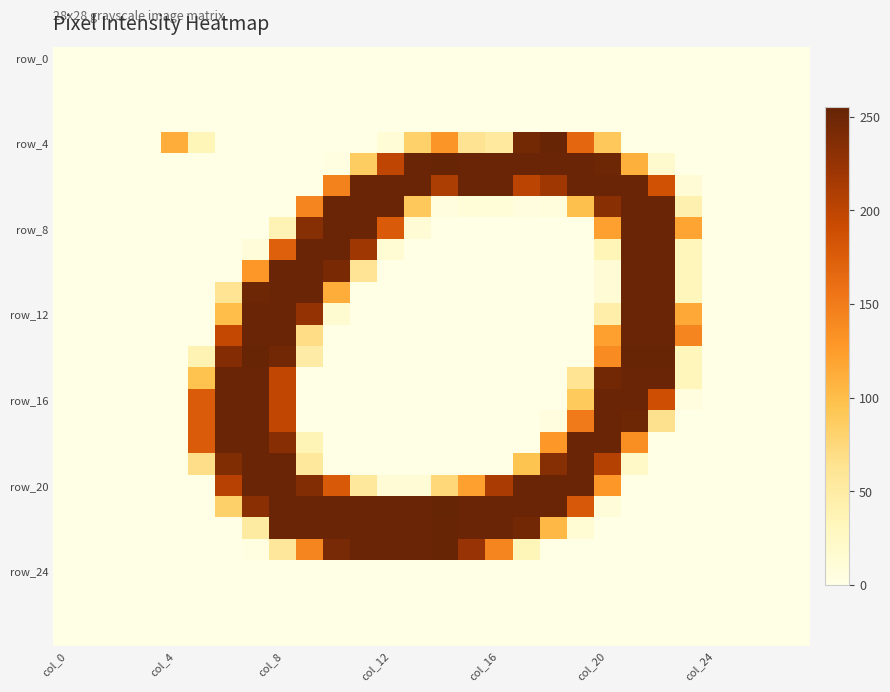

At how many categories does at least one series exceed 63?

20